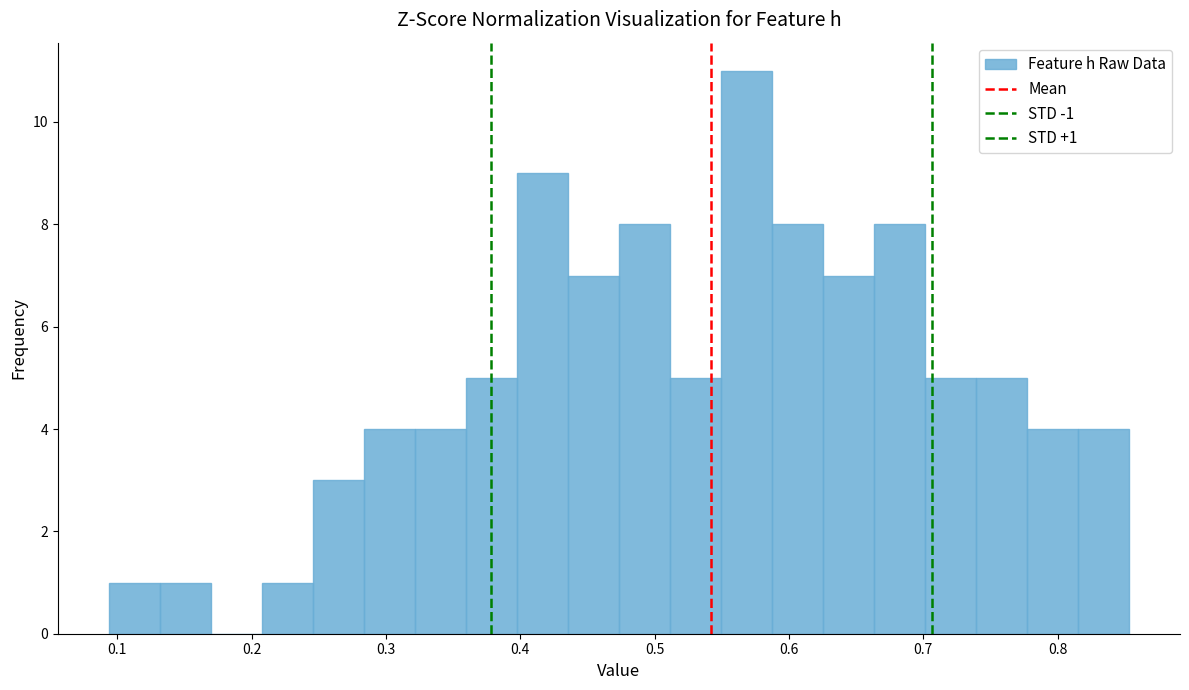

Around what value on the x-axis is the tallest bar? Give the approximate position of its centre, as read against the axis.

0.57